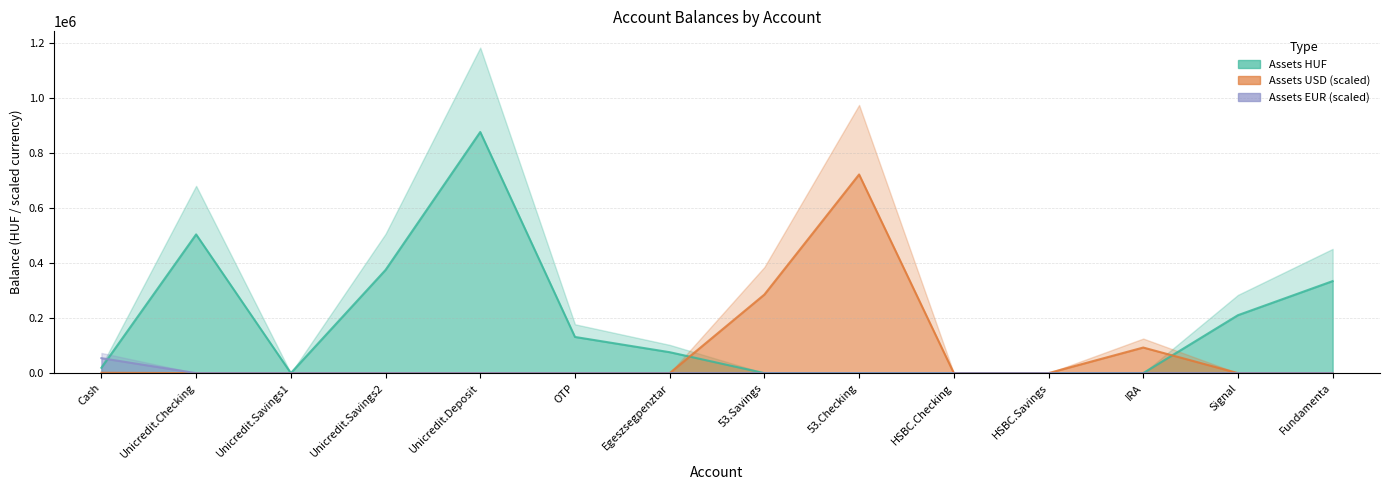

Reading left to right, what are all the values shown in this chart?

Assets HUF: 19310.0	504226.6	0.4	375013.7	876487.8	131470.0	76048.0	0.0	0.0	0.0	0.0	0.0	210600.0	334450.0
Assets USD (scaled): 1206.0	0.0	0.0	0.0	0.0	0.0	0.0	285597.0	722088.0	0.0	0.0	93000.0	0.0	0.0
Assets EUR (scaled): 54340.0	0.0	0.0	0.0	0.0	0.0	0.0	0.0	0.0	0.0	0.0	0.0	0.0	0.0